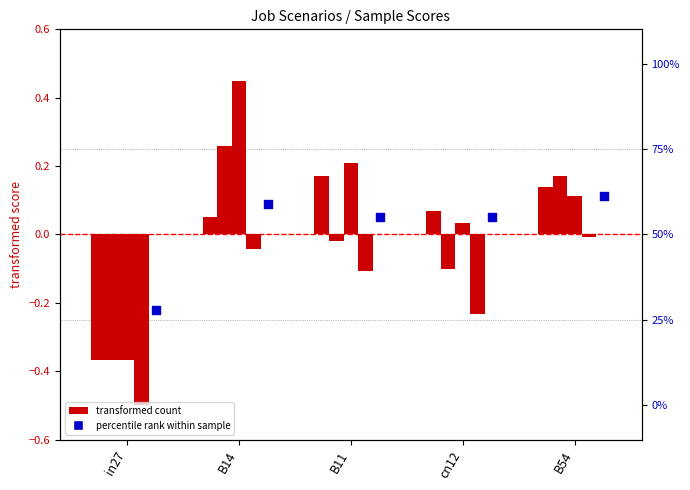

Is the value of job128_scenario2_258 at B11 greater than the value of job130_scenario0_268 at B54?

Yes